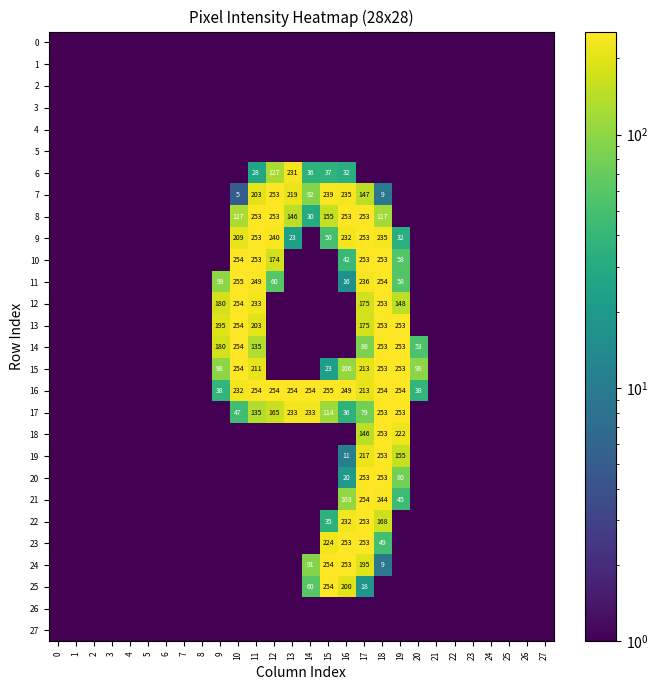

Between 18 and 23, which series saw the biggest shift?

row_11